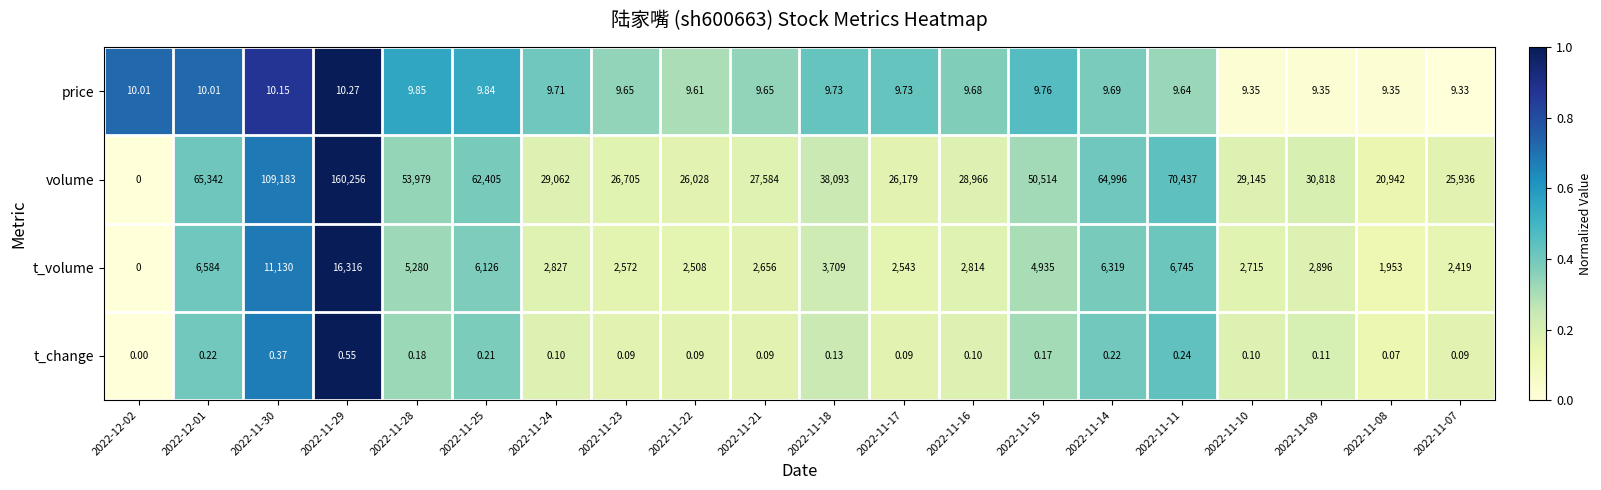

Which series changed the most between 2022-11-29 and 2022-11-28?

volume